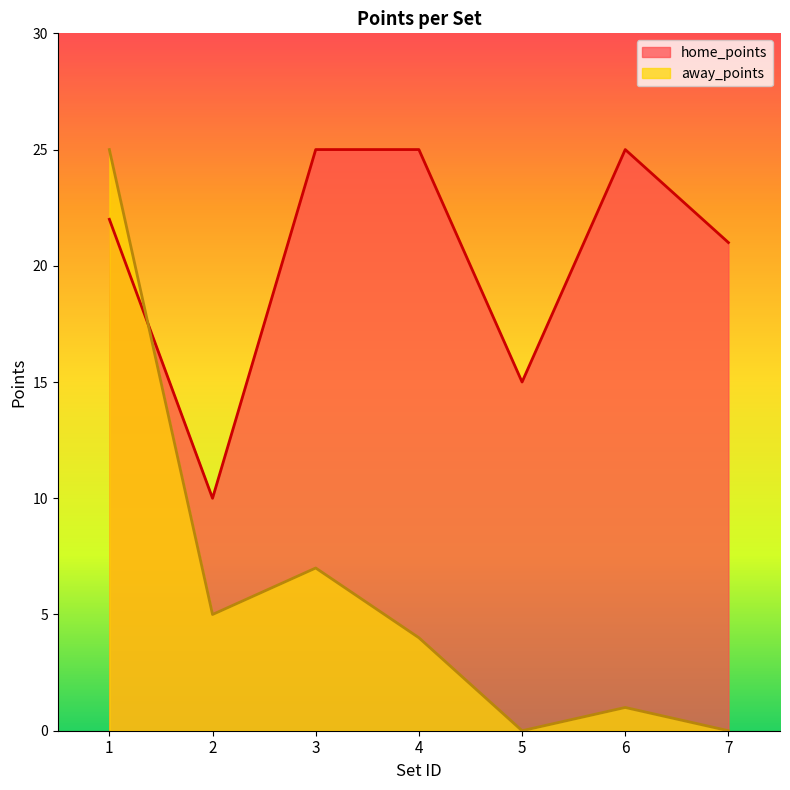

What is the value of the home_points point at the 6th from the left?

25